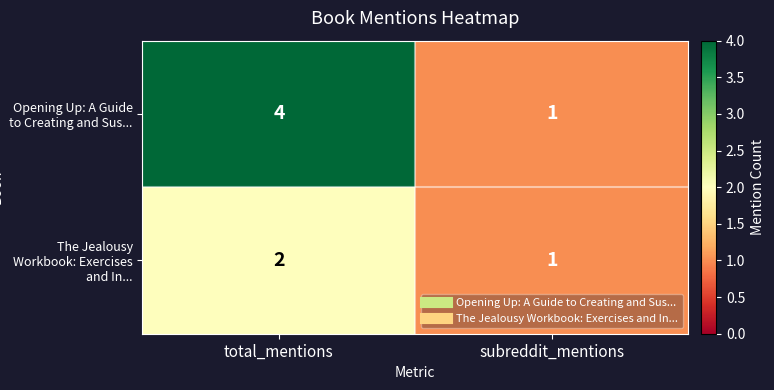

What value does the Opening Up: A Guide to Creating and Sus... series have at total_mentions?

4